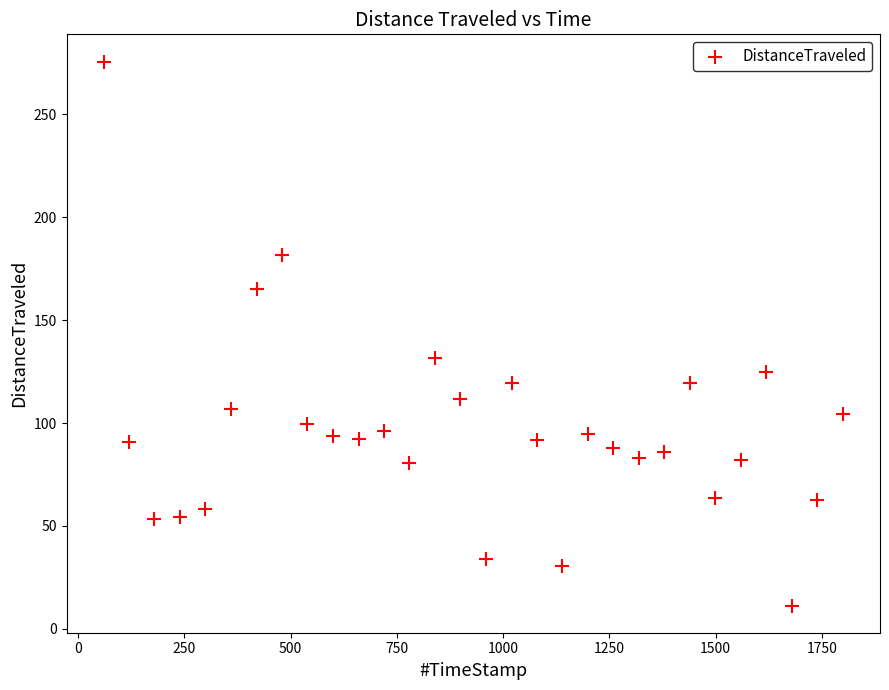

What Y value in the scatter plot is closest to 143?

131.8